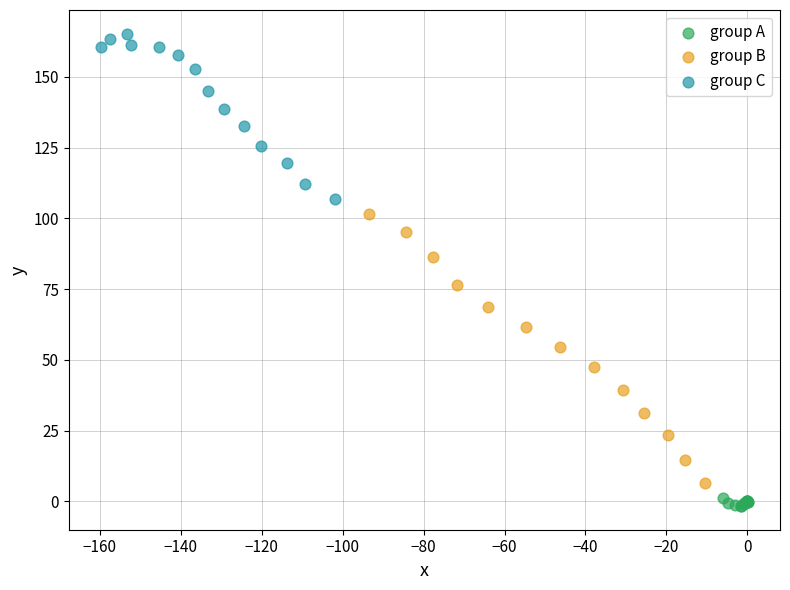

Which series has the widest spread of Y values?

group B